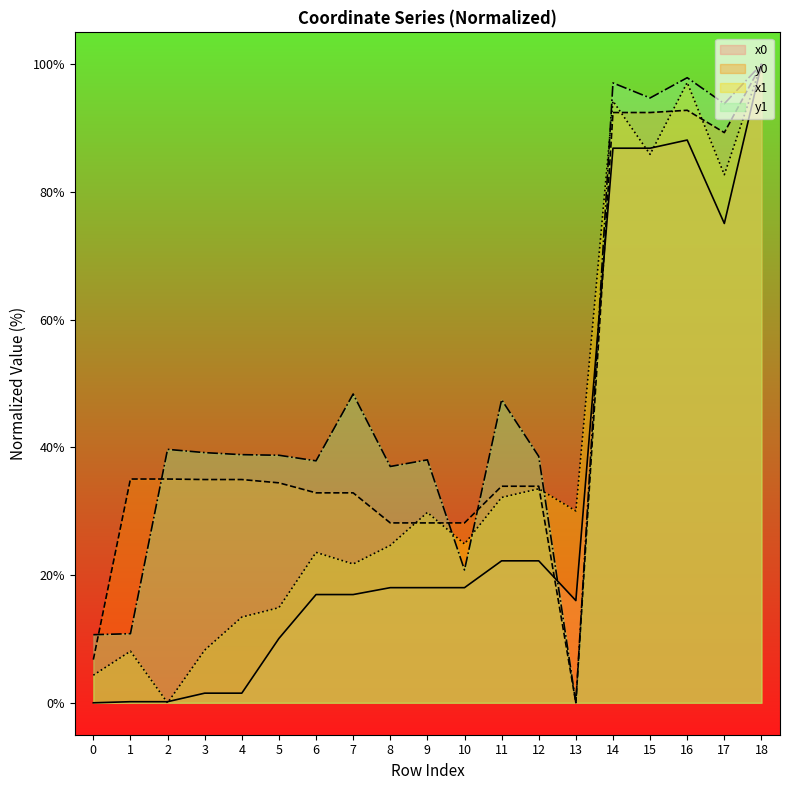

What are all the series names shown in the legend?

x0, y0, x1, y1